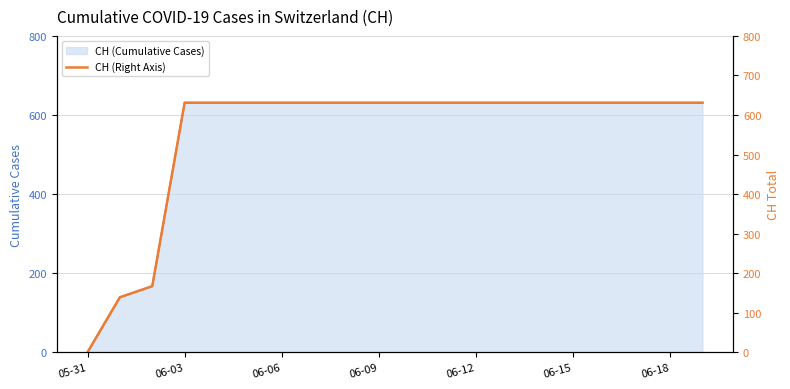

The value of CH (Cumulative Cases) at 06-12 is 631. True or false?

True